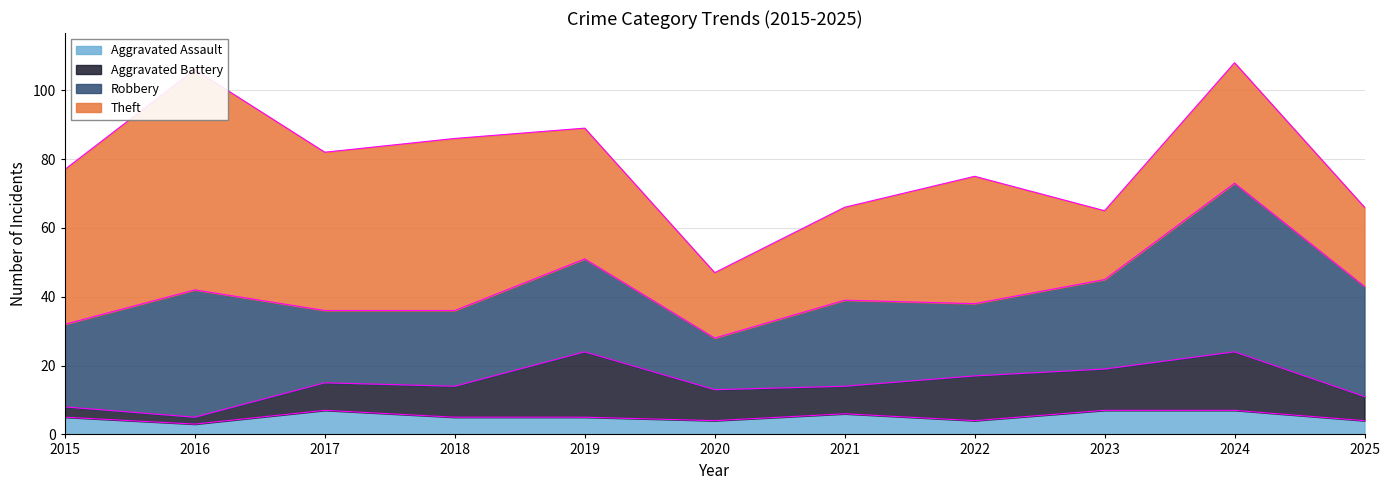

What is the highest value of the Theft series?

64